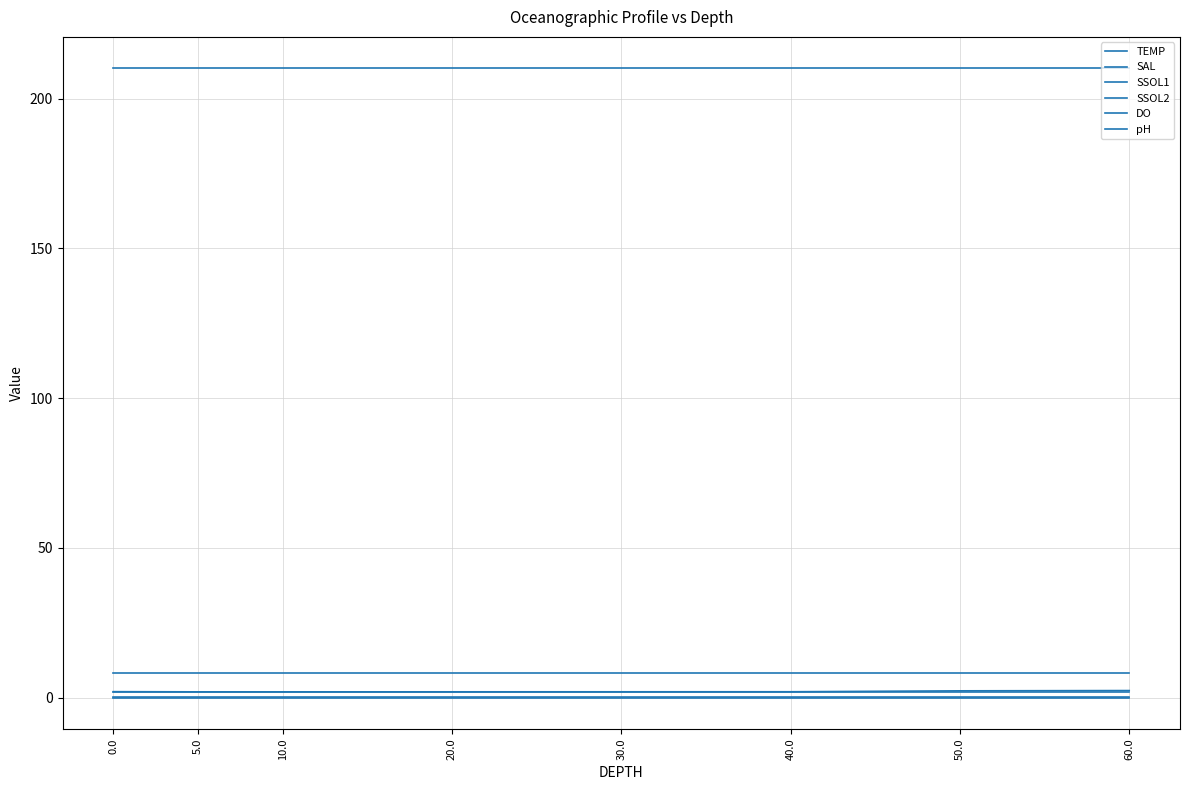

What is the label of the 1st point from the right?

60.0